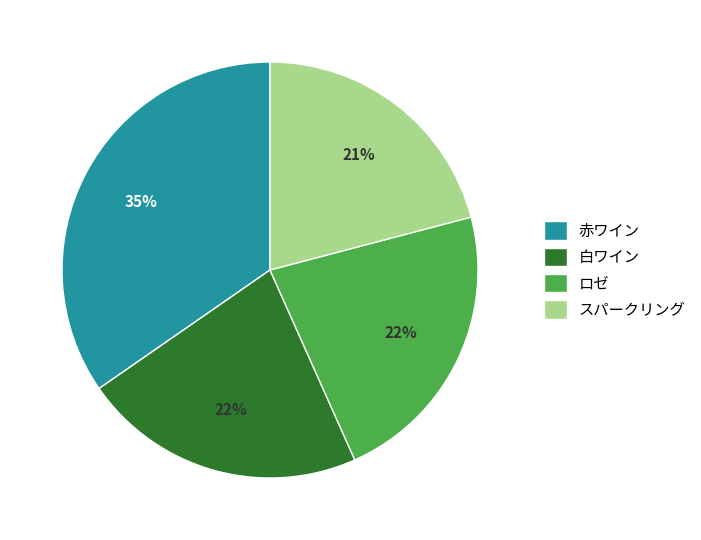

To the nearest percent, what is the average slice percentage?

25%